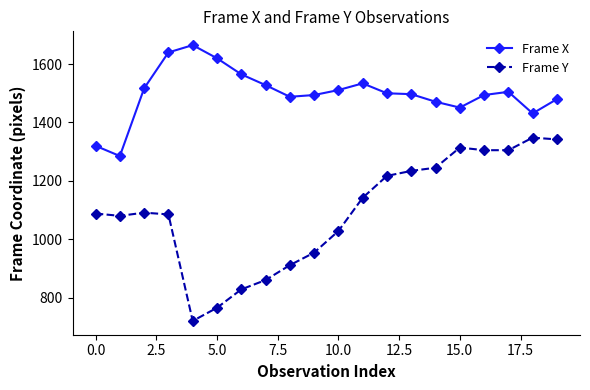

What is the sum of all Frame X values?

29996